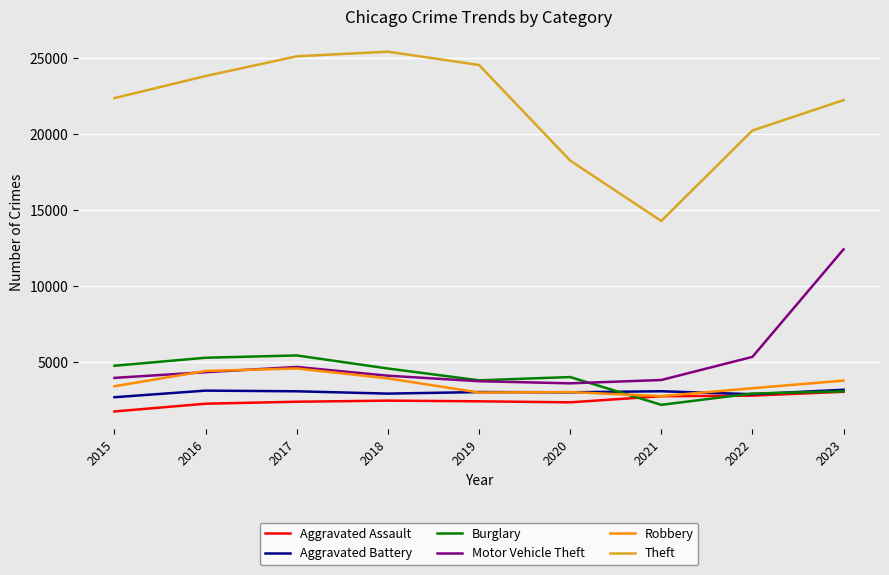

True or false: Aggravated Battery has a value of 1047 at 2021.

False